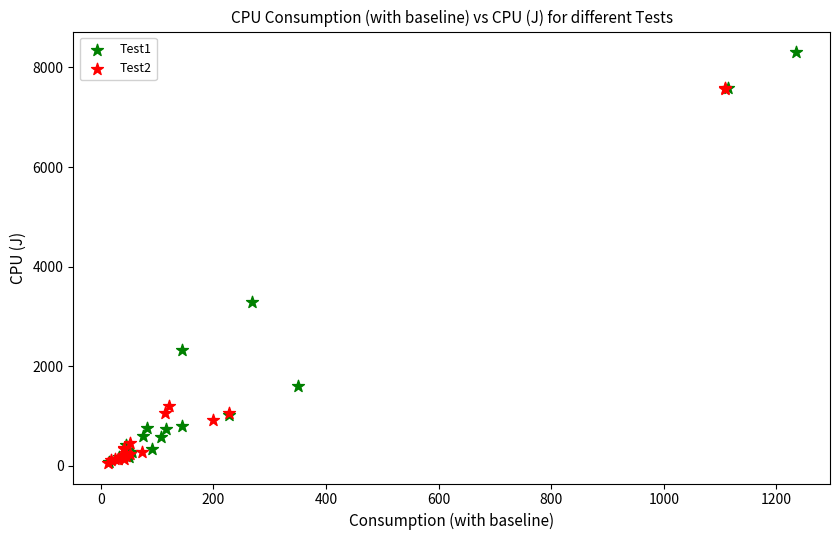

What are all the series names shown in the legend?

Test1, Test2